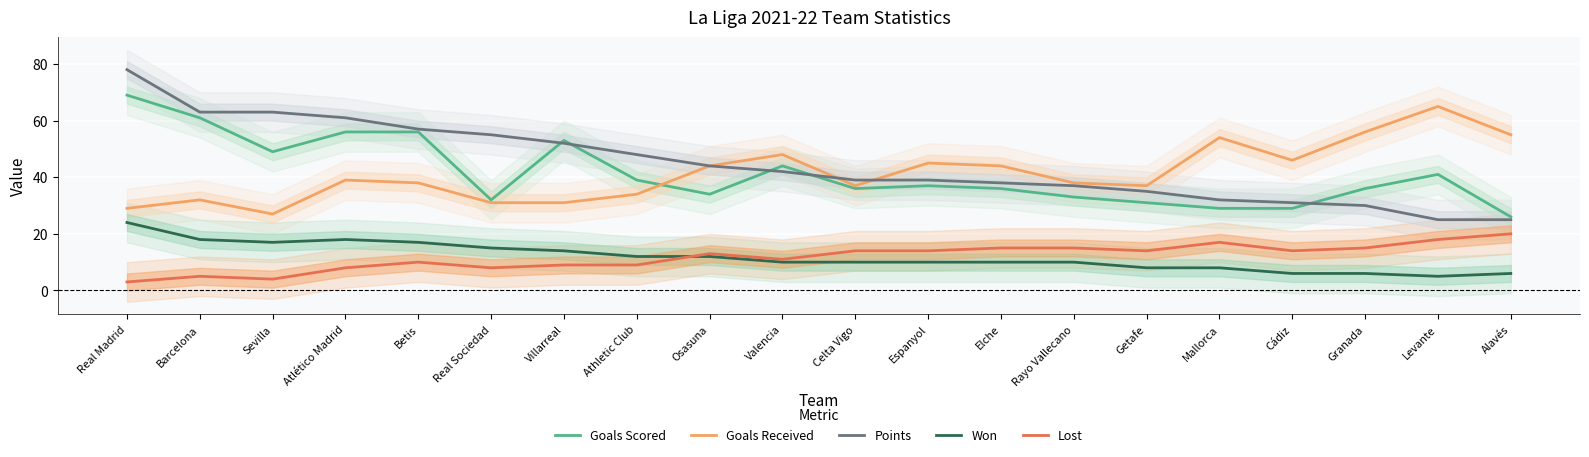

List the labels in order of Lost value, smallest first.

Real Madrid, Sevilla, Barcelona, Atlético Madrid, Real Sociedad, Villarreal, Athletic Club, Betis, Valencia, Osasuna, Celta Vigo, Espanyol, Getafe, Cádiz, Elche, Rayo Vallecano, Granada, Mallorca, Levante, Alavés